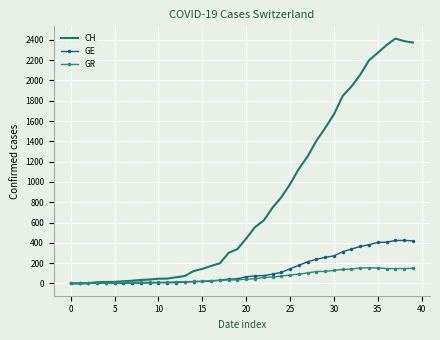

What is the maximum value shown in the chart?

2413